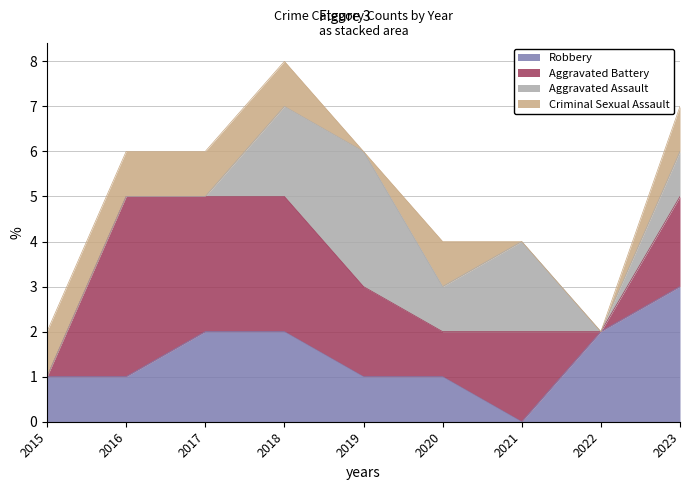

How many lines are shown in the chart?

4